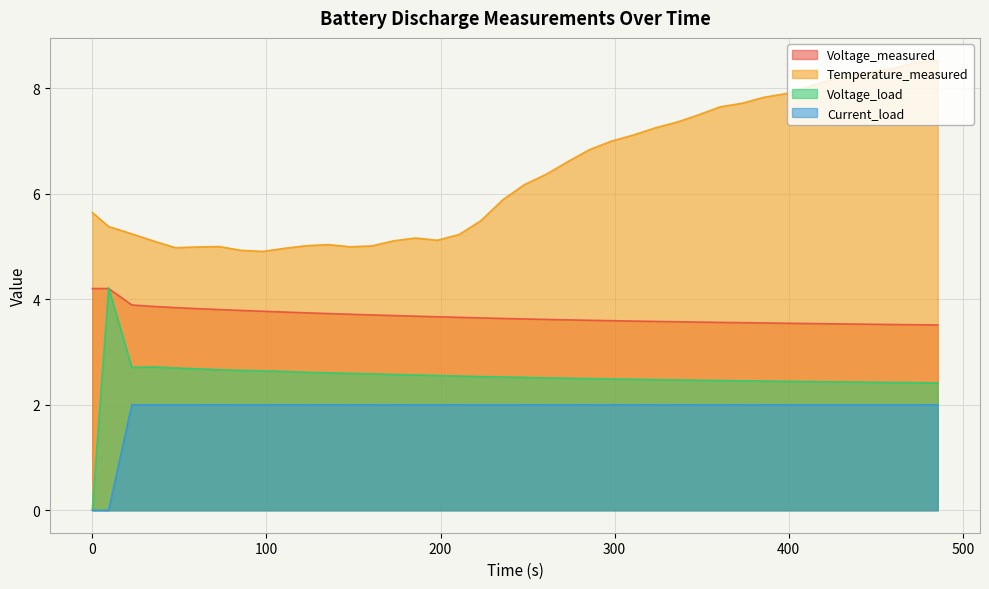

Reading left to right, transcribe all the data shown in this chart.

Voltage_measured: 4.2	4.2	3.9	3.9	3.8	3.8	3.8	3.8	3.8	3.8	3.7	3.7	3.7	3.7	3.7	3.7	3.7	3.7	3.6	3.6	3.6	3.6	3.6	3.6	3.6	3.6	3.6	3.6	3.6	3.6	3.6	3.6	3.5	3.5	3.5	3.5	3.5	3.5	3.5	3.5
Temperature_measured: 5.6	5.4	5.2	5.1	5.0	5.0	5.0	4.9	4.9	5.0	5.0	5.0	5.0	5.0	5.1	5.2	5.1	5.2	5.5	5.9	6.2	6.4	6.6	6.8	7.0	7.1	7.3	7.4	7.5	7.7	7.7	7.8	7.9	8.0	8.2	8.2	8.3	8.4	8.5	8.5
Voltage_load: 0.0	4.2	2.7	2.7	2.7	2.7	2.7	2.7	2.6	2.6	2.6	2.6	2.6	2.6	2.6	2.6	2.6	2.5	2.5	2.5	2.5	2.5	2.5	2.5	2.5	2.5	2.5	2.5	2.5	2.5	2.5	2.5	2.4	2.4	2.4	2.4	2.4	2.4	2.4	2.4
Current_load: 0.0	0.0	2.0	2.0	2.0	2.0	2.0	2.0	2.0	2.0	2.0	2.0	2.0	2.0	2.0	2.0	2.0	2.0	2.0	2.0	2.0	2.0	2.0	2.0	2.0	2.0	2.0	2.0	2.0	2.0	2.0	2.0	2.0	2.0	2.0	2.0	2.0	2.0	2.0	2.0